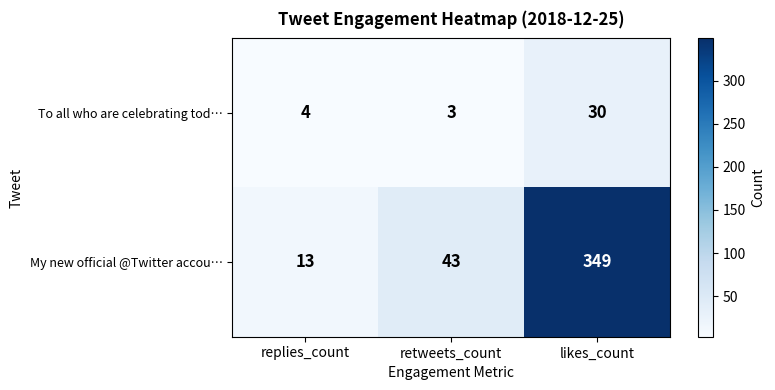

List the series in order of their peak value, lowest first.

To all who are celebrating tod…, My new official @Twitter accou…